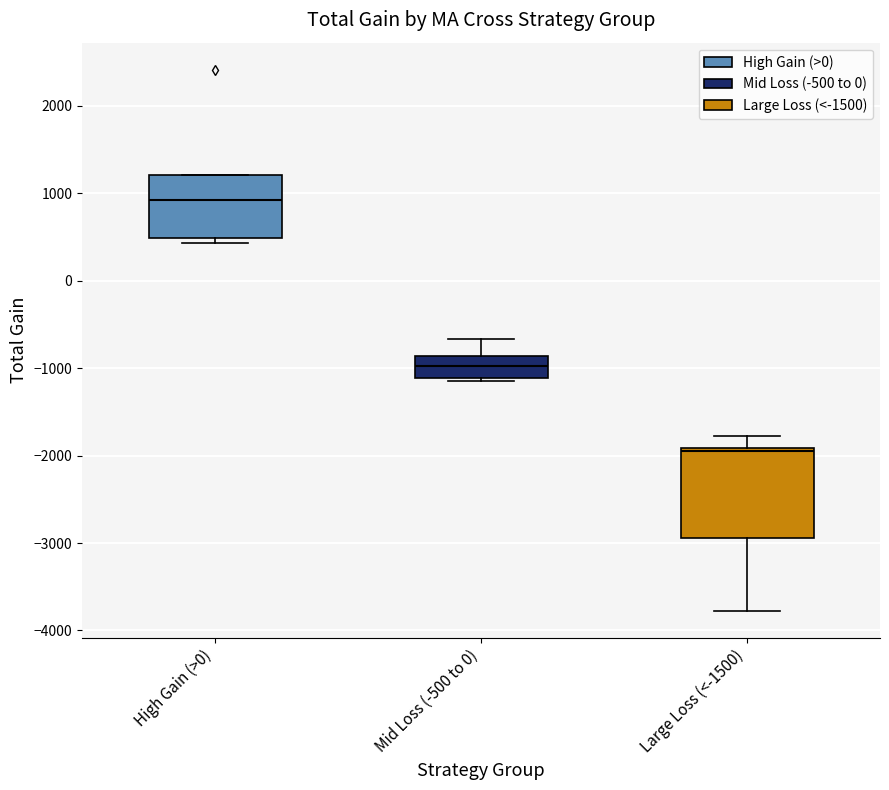

Which box's median line is the highest?

High Gain (>0)